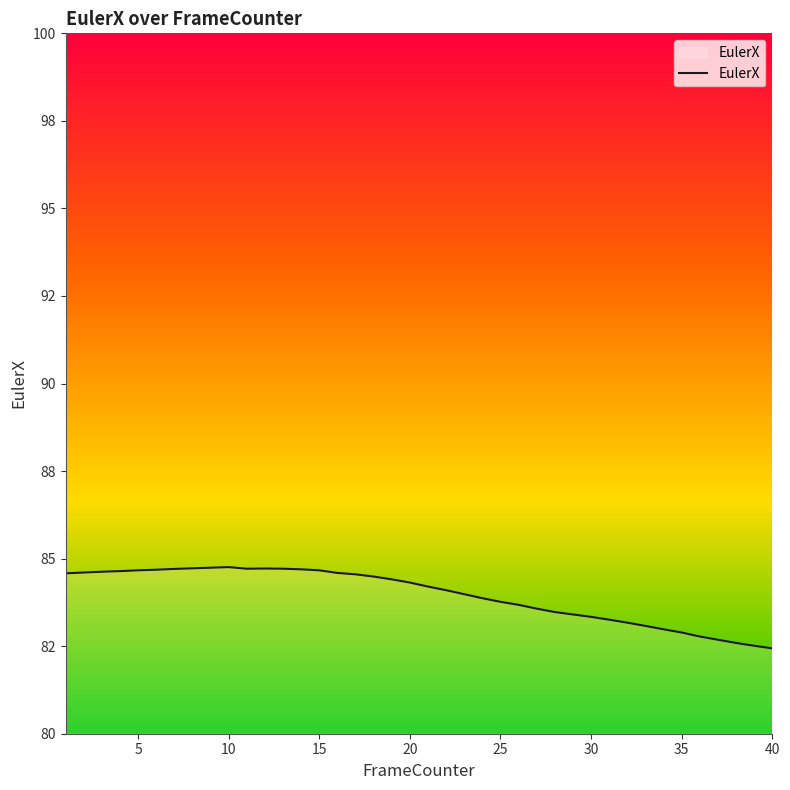

How many lines are shown in the chart?

1